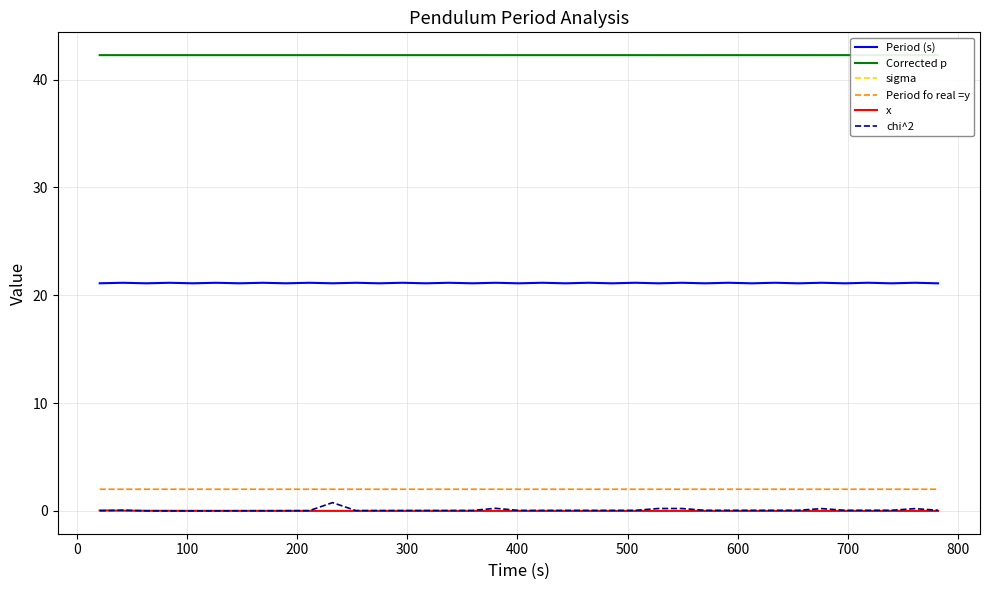

Reading right to left, extract all data points from this chart.

Period (s): 21.1	21.2	21.1	21.2	21.1	21.2	21.1	21.2	21.1	21.2	21.1	21.2	21.1	21.2	21.1	21.2	21.1	21.2	21.1	21.2	21.1	21.2	21.1	21.2	21.1	21.2	21.1	21.2	21.1	21.2	21.1	21.2	21.1	21.2	21.1	21.2	21.1
Corrected p: 42.3	42.3	42.3	42.3	42.3	42.3	42.3	42.3	42.3	42.3	42.3	42.3	42.3	42.3	42.3	42.3	42.3	42.3	42.3	42.3	42.3	42.3	42.3	42.3	42.3	42.3	42.3	42.3	42.3	42.3	42.3	42.3	42.3	42.3	42.3	42.3	42.3
sigma: 0.0	0.0	0.0	0.0	0.0	0.0	0.0	0.0	0.0	0.0	0.0	0.0	0.0	0.0	0.0	0.0	0.0	0.0	0.0	0.0	0.0	0.0	0.0	0.0	0.0	0.0	0.0	0.0	0.0	0.0	0.0	0.0	0.0	0.0	0.0	0.0	0.0
Period fo real =y: 2.0	2.0	2.0	2.0	2.0	2.0	2.0	2.0	2.0	2.0	2.0	2.0	2.0	2.0	2.0	2.0	2.0	2.0	2.0	2.0	2.0	2.0	2.0	2.0	2.0	2.0	2.0	2.0	2.0	2.0	2.0	2.0	2.0	2.0	2.0	2.0	2.0
x: 0.0	0.0	0.0	0.0	0.0	0.0	0.0	0.0	0.0	0.0	0.0	0.0	0.0	0.0	0.0	0.0	0.0	0.0	0.0	0.0	0.0	0.0	0.0	0.0	0.0	0.0	0.0	0.0	0.0	0.0	0.0	0.0	0.0	0.0	0.0	0.0	0.0
chi^2: 0.1	0.2	0.1	0.1	0.1	0.2	0.1	0.1	0.1	0.1	0.1	0.2	0.2	0.1	0.1	0.1	0.0	0.0	0.0	0.2	0.0	0.0	0.0	0.0	0.0	0.0	0.8	0.0	0.0	0.0	0.0	0.0	0.0	0.0	0.0	0.1	0.0